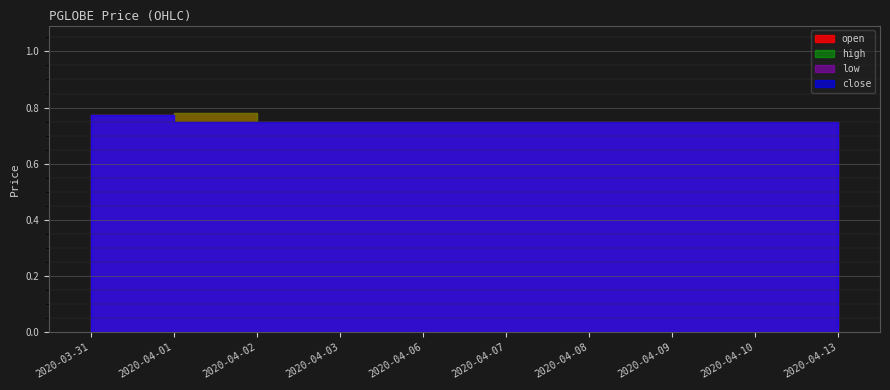

At how many categories does at least one series exceed 0?

10